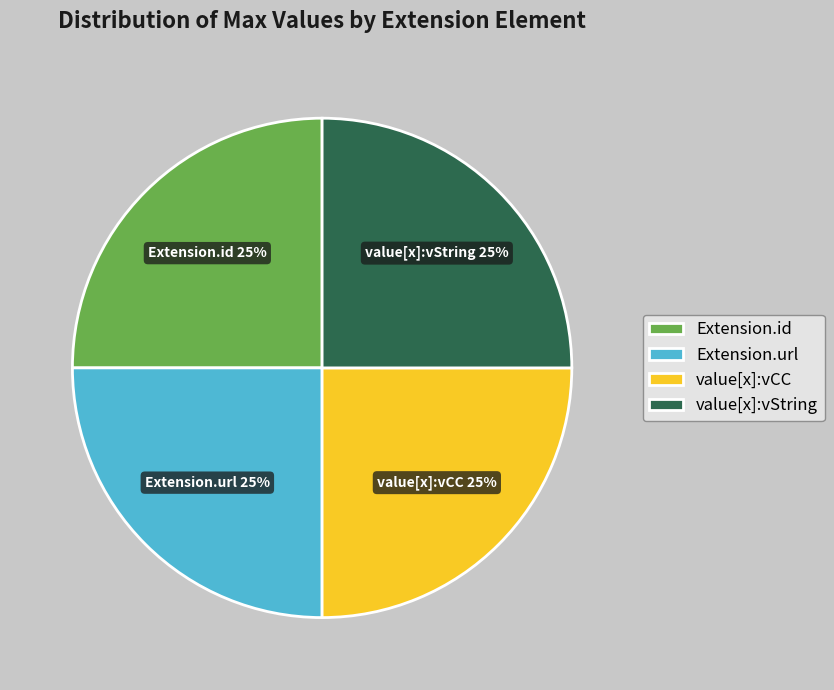

Does Extension.id account for over 50% of the chart?

No